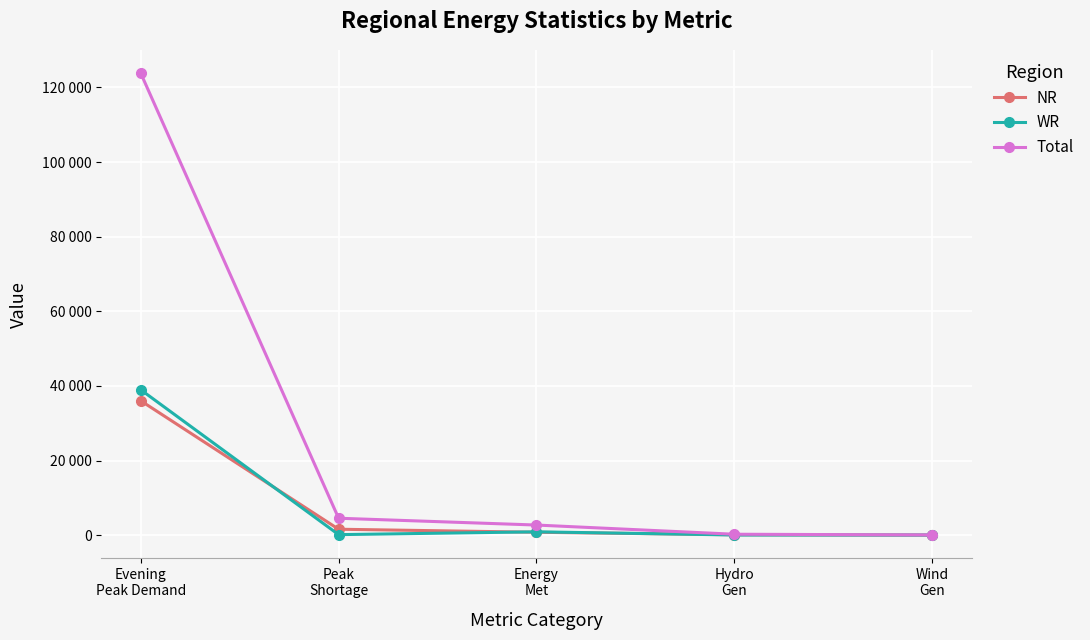

After their last crossing, which series has the higher values: NR or WR?

WR